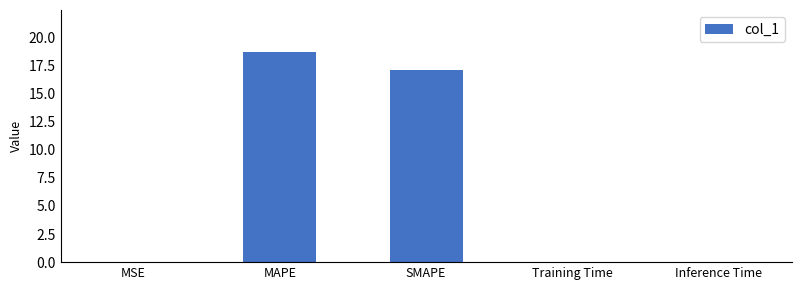

Where is the data nearest to the value 9?

SMAPE